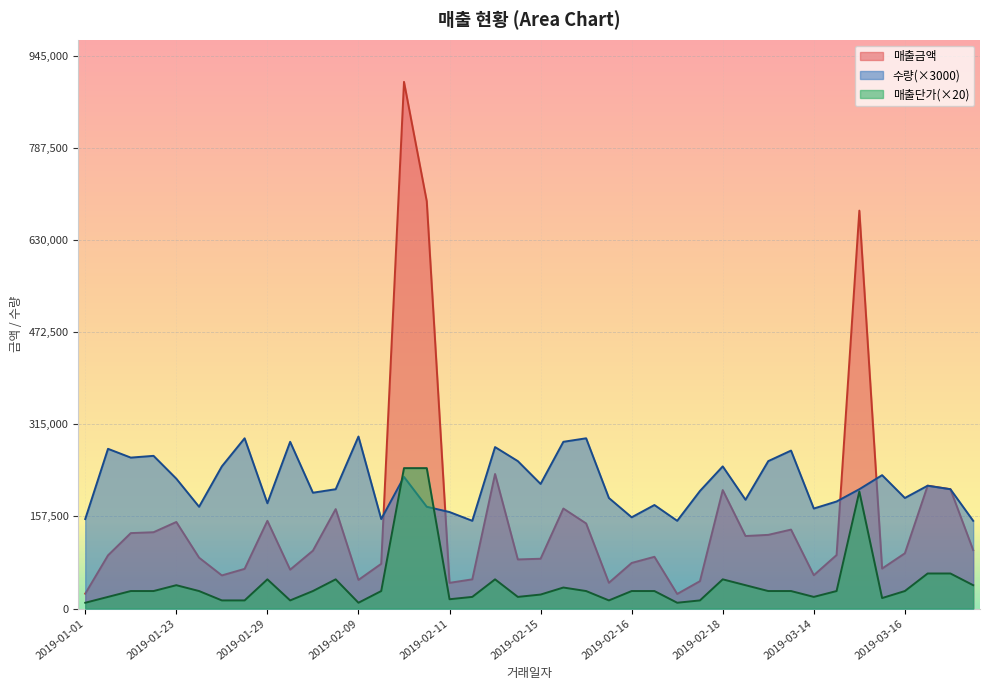

What is the total value across all series at 2019-02-14?

556000